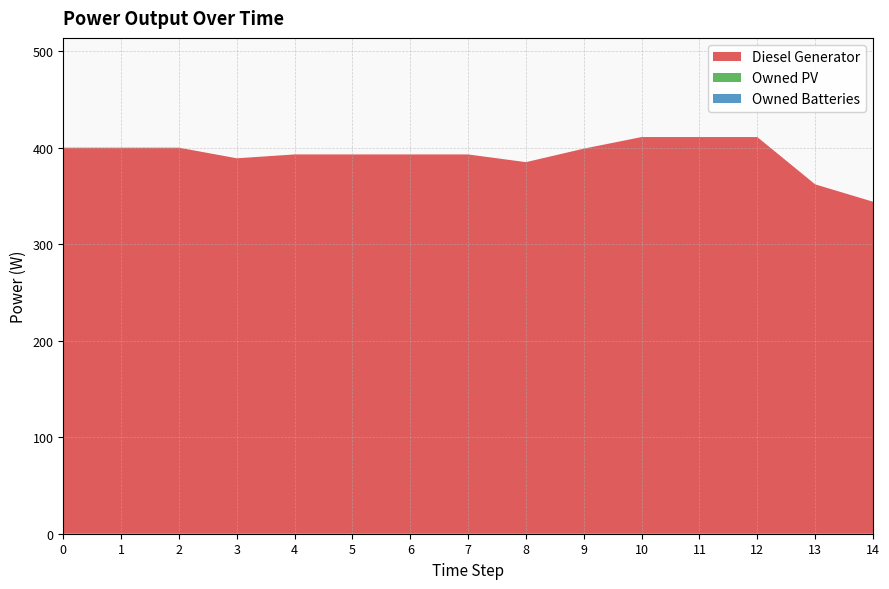

Reading right to left, transcribe all the data shown in this chart.

Diesel Generator: 344	362	411	411	411	399	385	393	393	393	393	389	400	400	400
Owned PV: 0	0	0	0	0	0	0	0	0	0	0	0	0	0	0
Owned Batteries: 0	0	0	0	0	0	0	0	0	0	0	0	0	0	0